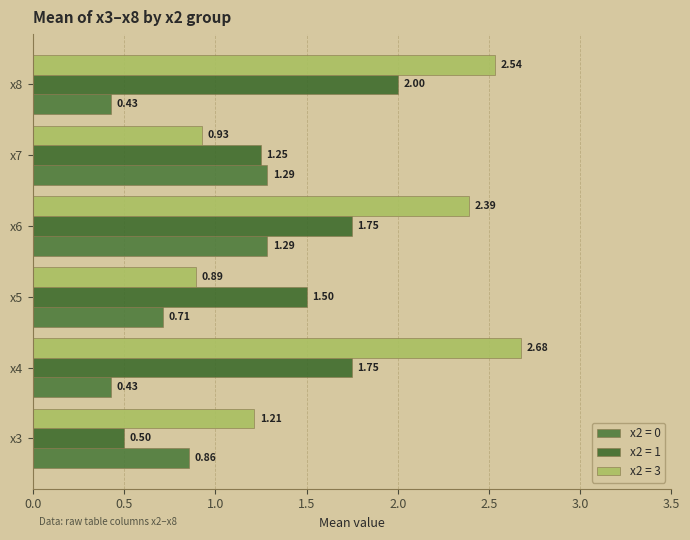

What are all the series names shown in the legend?

x2 = 0, x2 = 1, x2 = 3